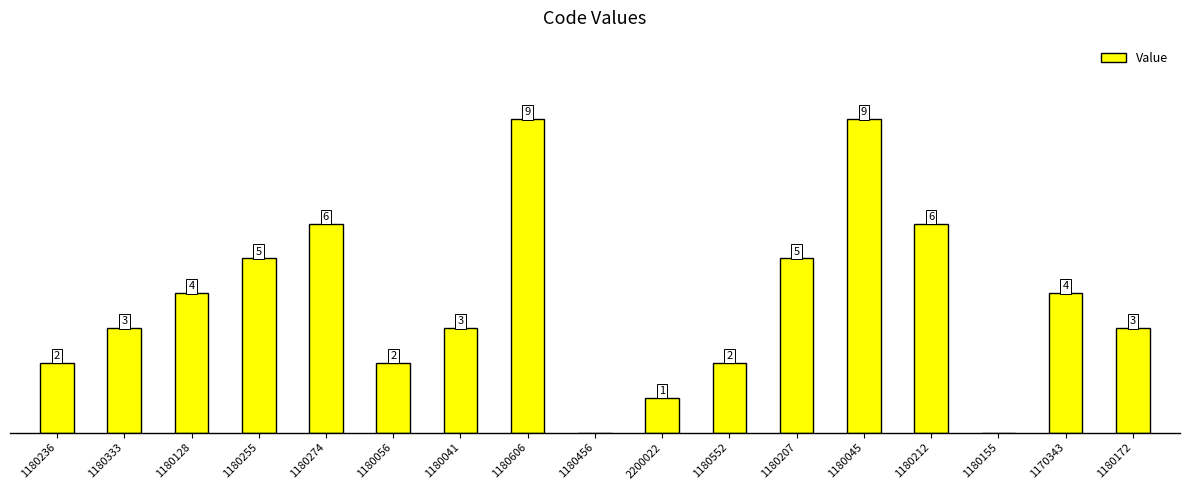

Which category has the highest value across all series?

1180606